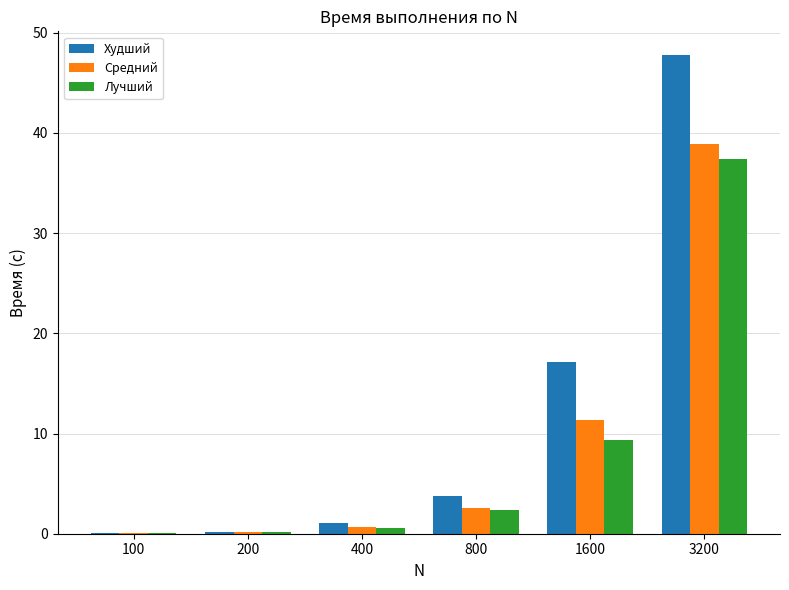

How many data points does each series have?

6